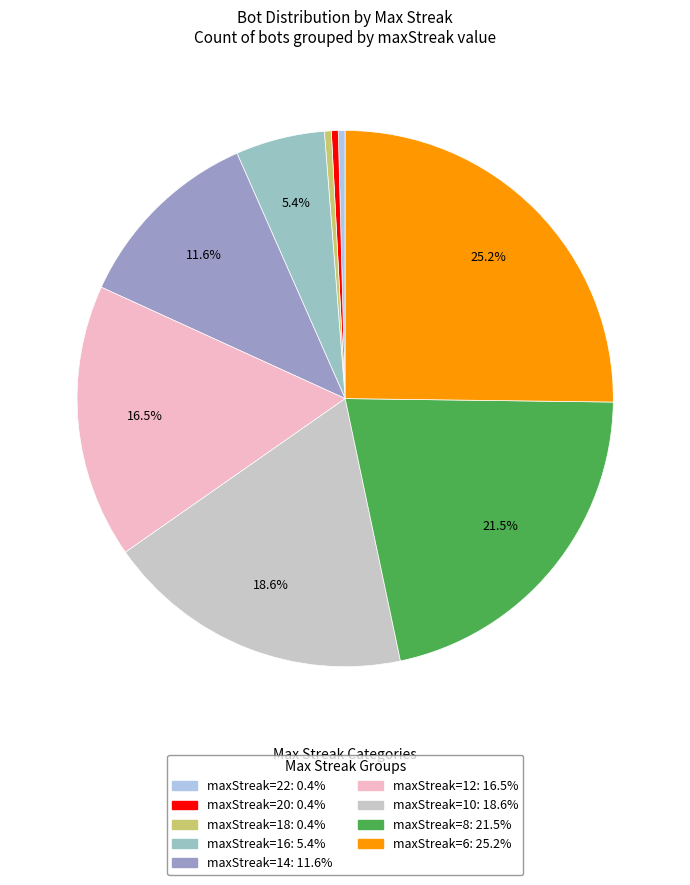

Is there any slice that represents more than half of the pie?

No